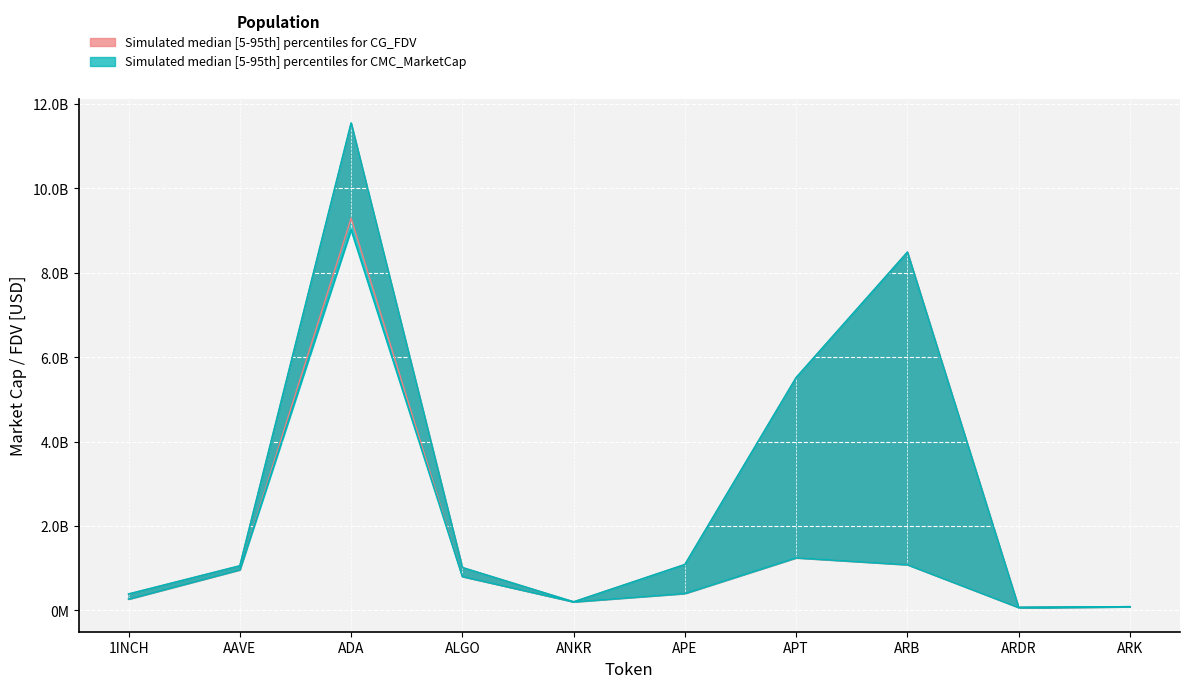

How many lines are shown in the chart?

4